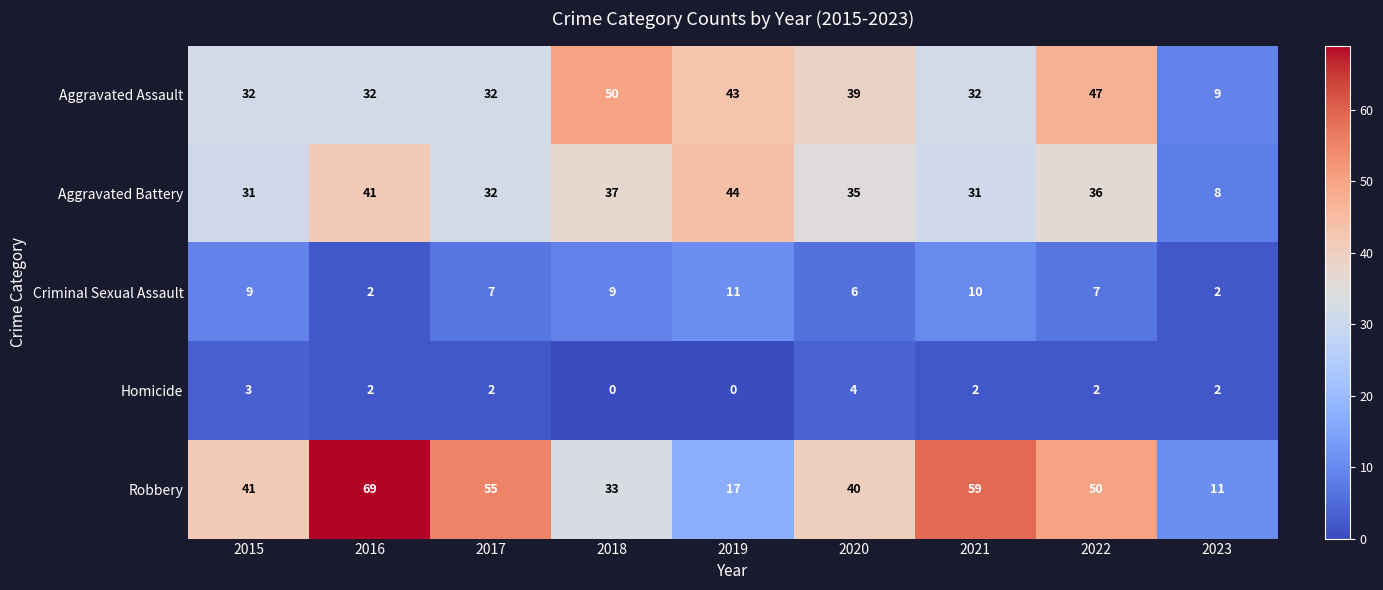

True or false: Aggravated Assault has a value of 44 at 2016.

False